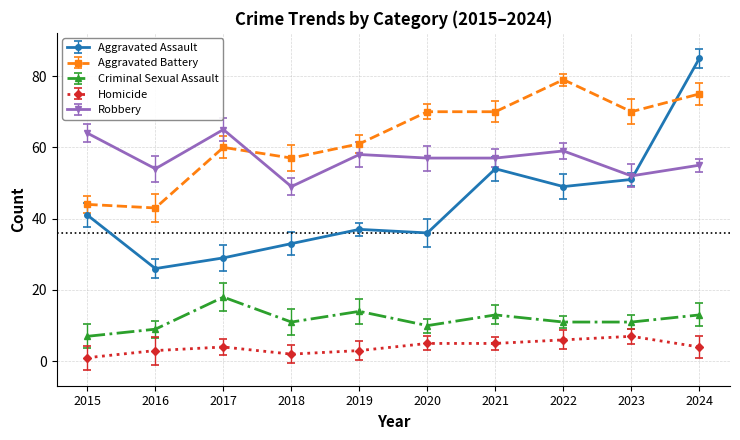

The Robbery series shows 55 at 2024. True or false?

True